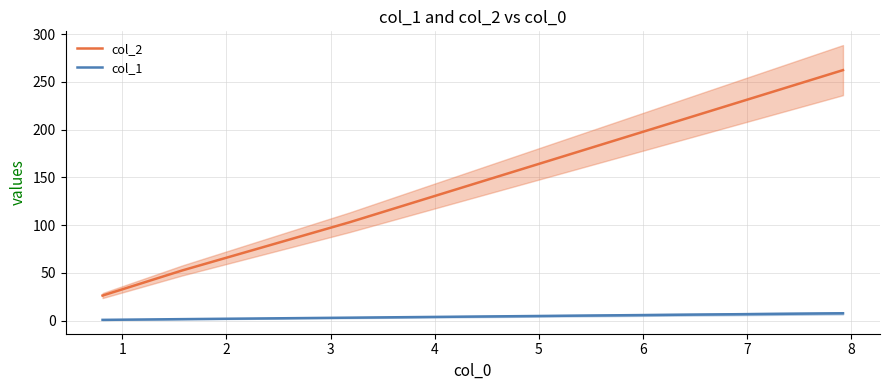

What is the lowest value of the col_2 series?

26.2